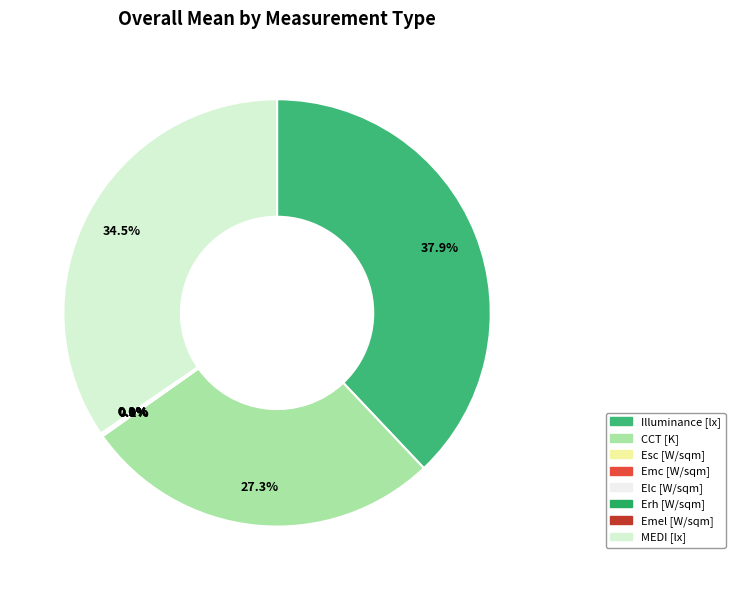

Is there any slice that represents more than half of the pie?

No